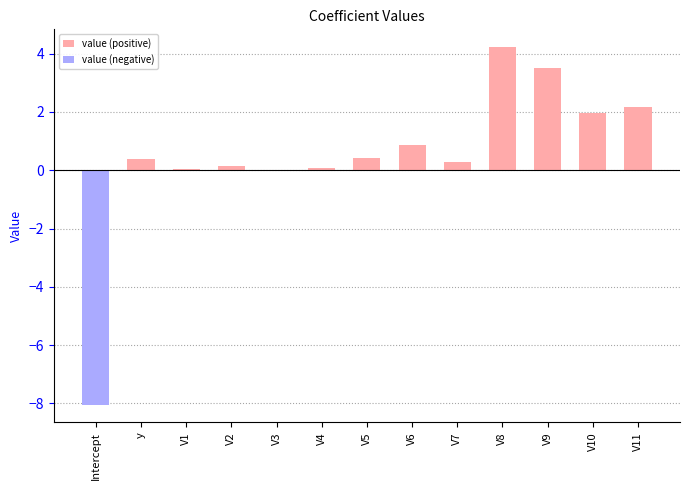

What is the value of the value (positive) bar at the 8th from the left?

0.9